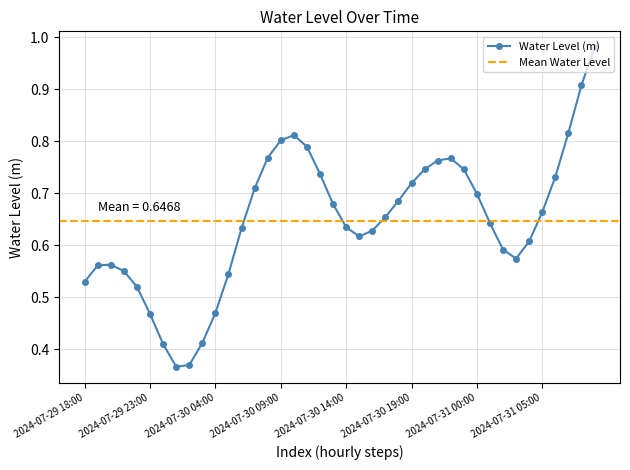

Reading left to right, transcribe all the data shown in this chart.

0.5	0.6	0.6	0.6	0.5	0.5	0.4	0.4	0.4	0.4	0.5	0.5	0.6	0.7	0.8	0.8	0.8	0.8	0.7	0.7	0.6	0.6	0.6	0.7	0.7	0.7	0.7	0.8	0.8	0.7	0.7	0.6	0.6	0.6	0.6	0.7	0.7	0.8	0.9	1.0